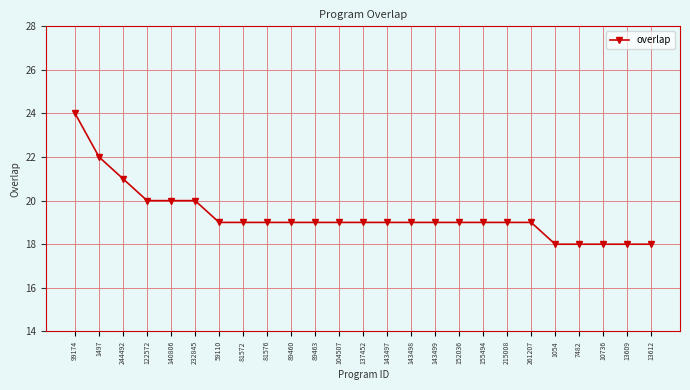

How many distinct data groups are displayed?

1